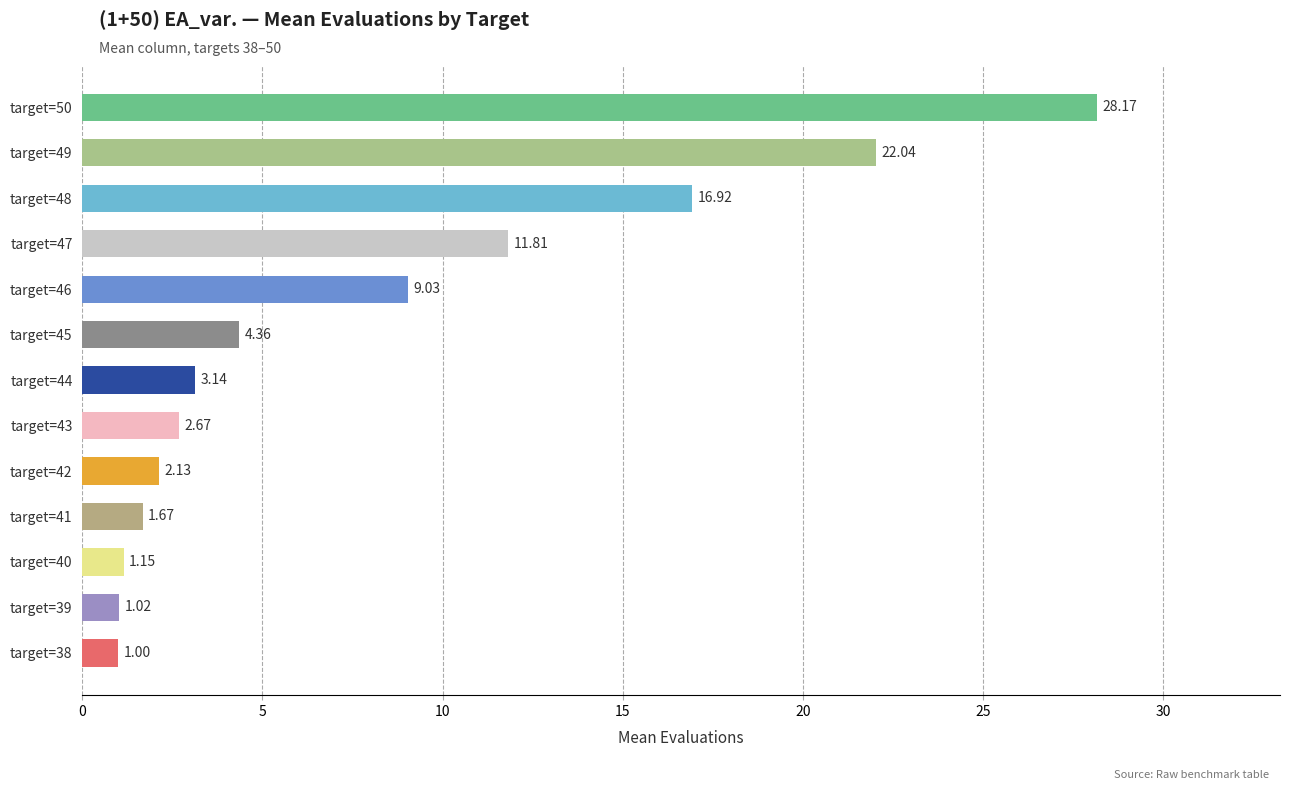

What is the sum of all values?

105.1